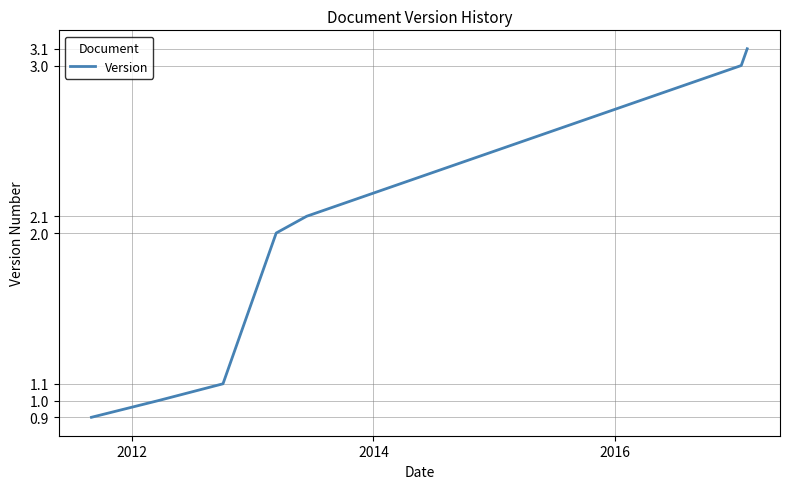

Reading left to right, transcribe all the data shown in this chart.

0.9	1.0	1.1	2.0	2.1	3.0	3.1